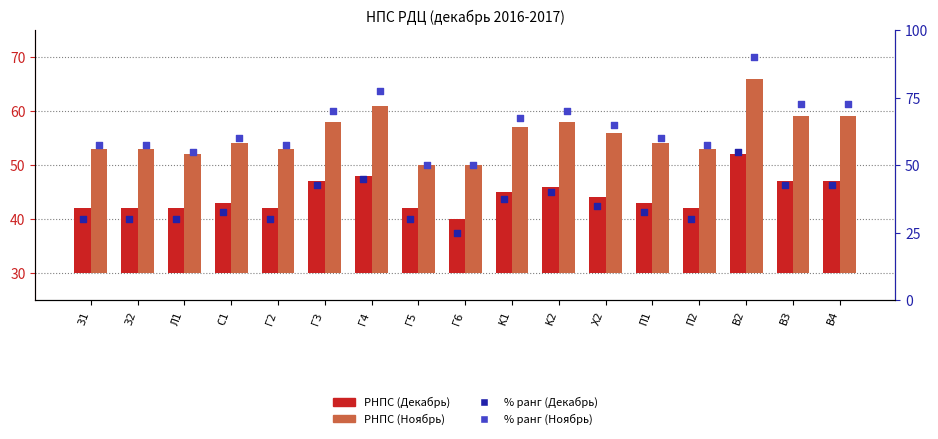

Which series has the widest spread of Y values?

% ранг (Ноябрь)